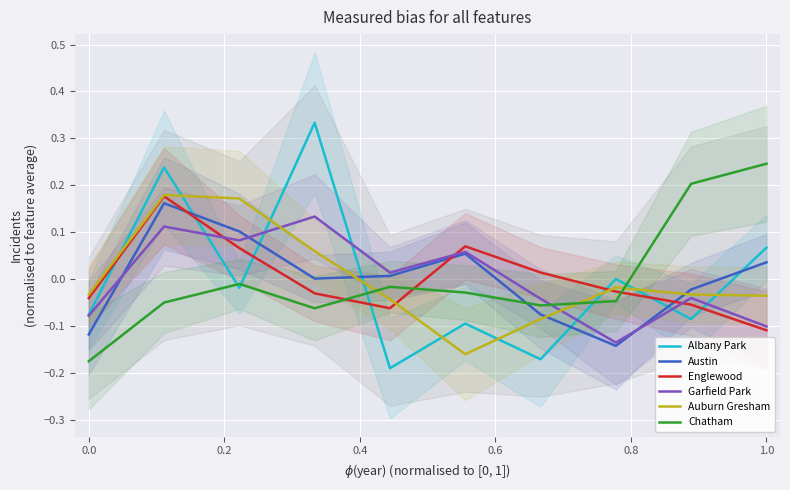

Which series ends up on top after the final intersection of Englewood and Chatham?

Chatham